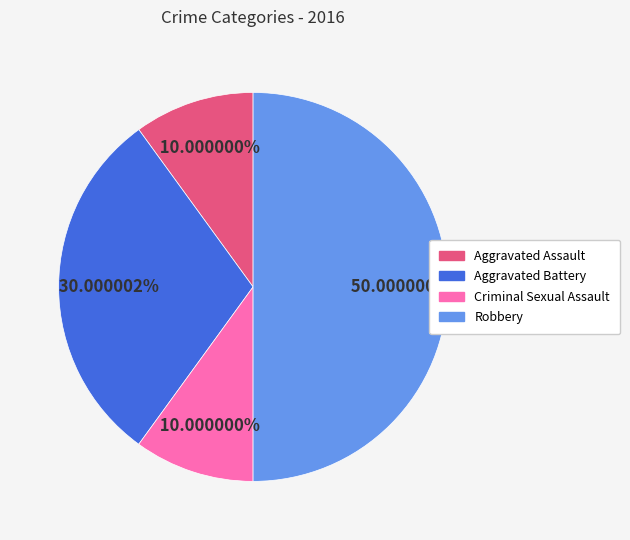

What is the ratio of the value at Robbery to the value at Criminal Sexual Assault?

5.0